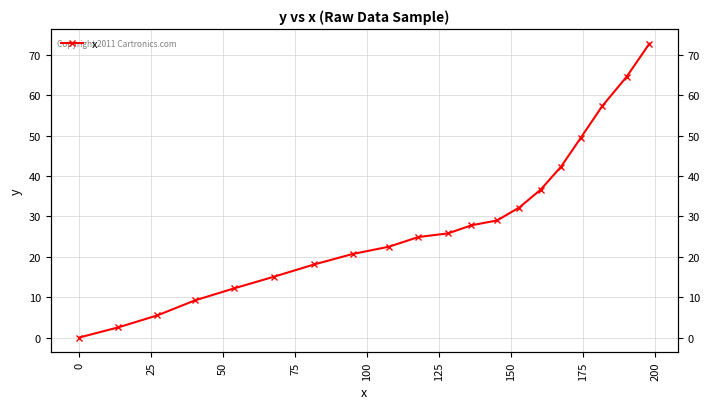

How many series are shown in this chart?

1